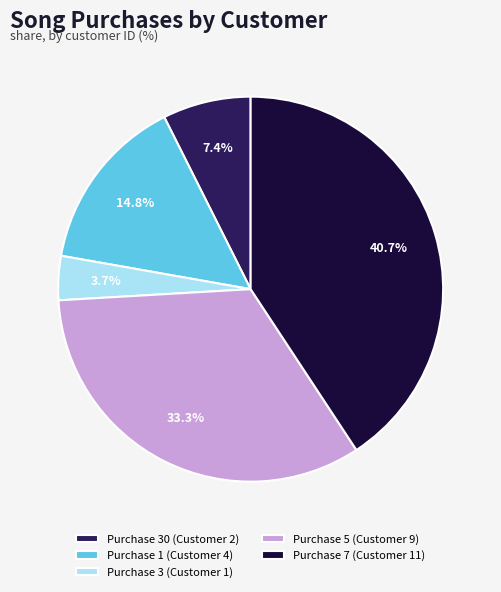

Which slice is the largest?

Purchase 7 (Customer 11)